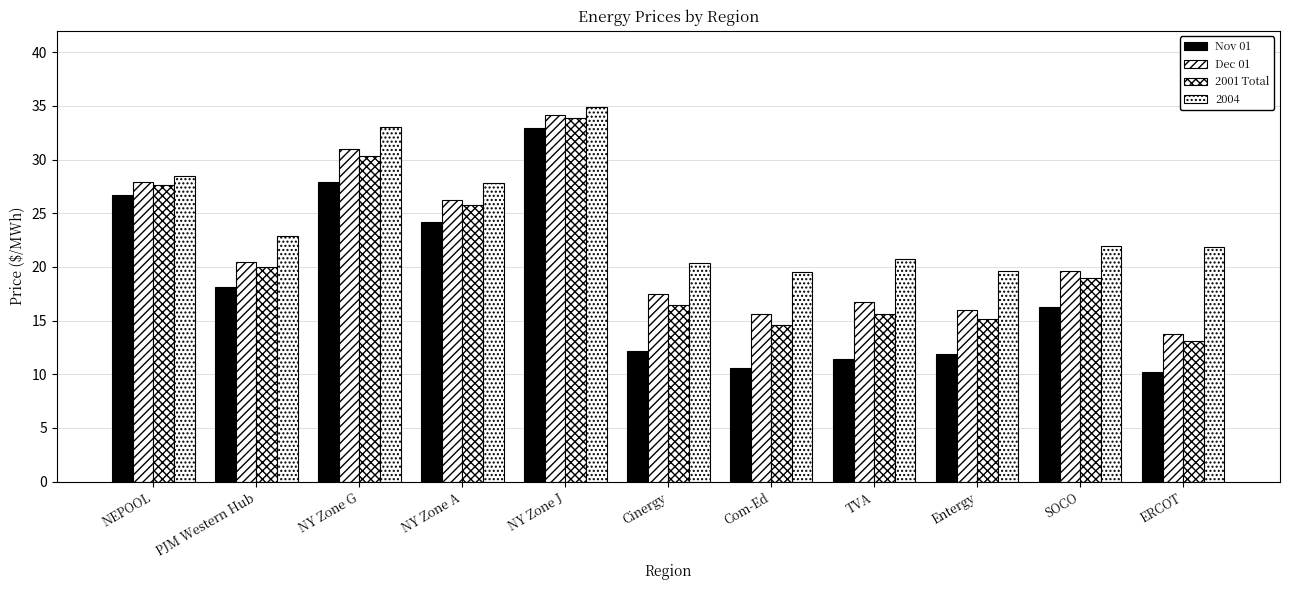

Where does the 2001 Total series first go above 18?

NEPOOL